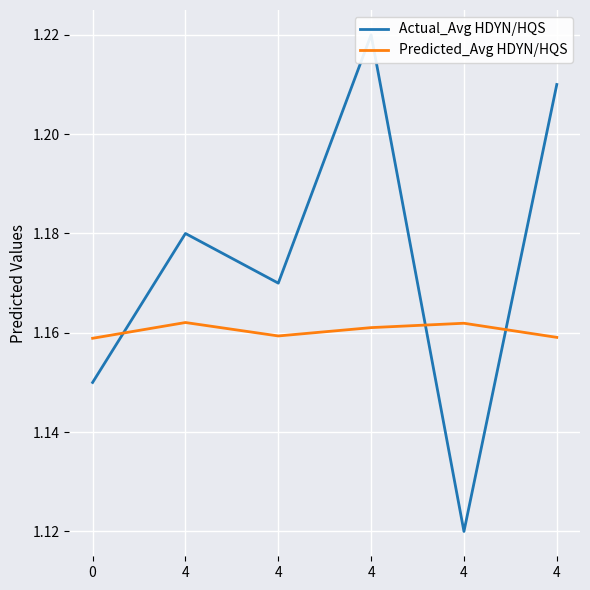

Rank the series at 4 from highest to lowest value.

Actual_Avg HDYN/HQS, Predicted_Avg HDYN/HQS